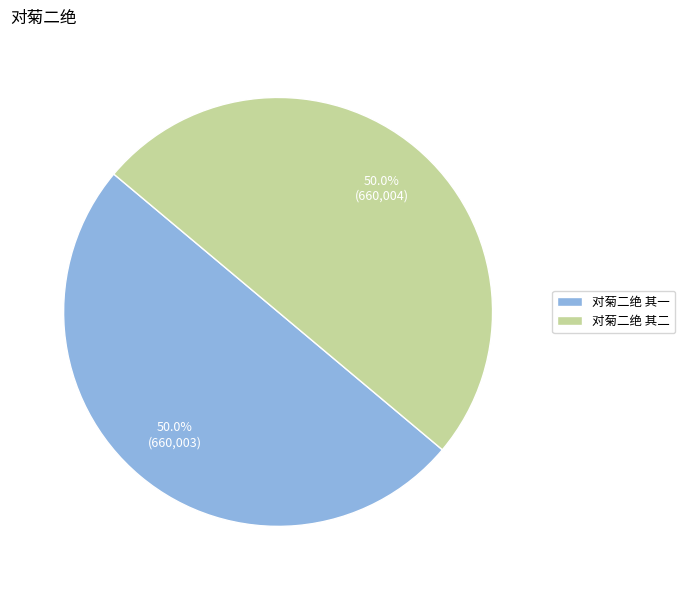

To the nearest percent, what percentage of the pie is 对菊二绝 其二?

50%